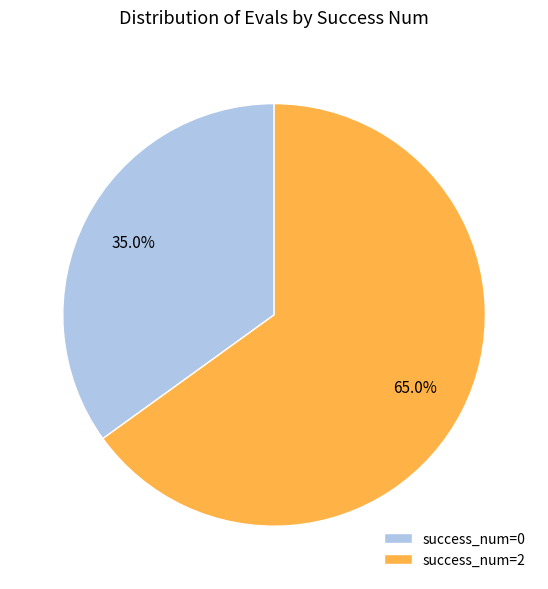

Rank the categories by value from highest to lowest.

success_num=2, success_num=0